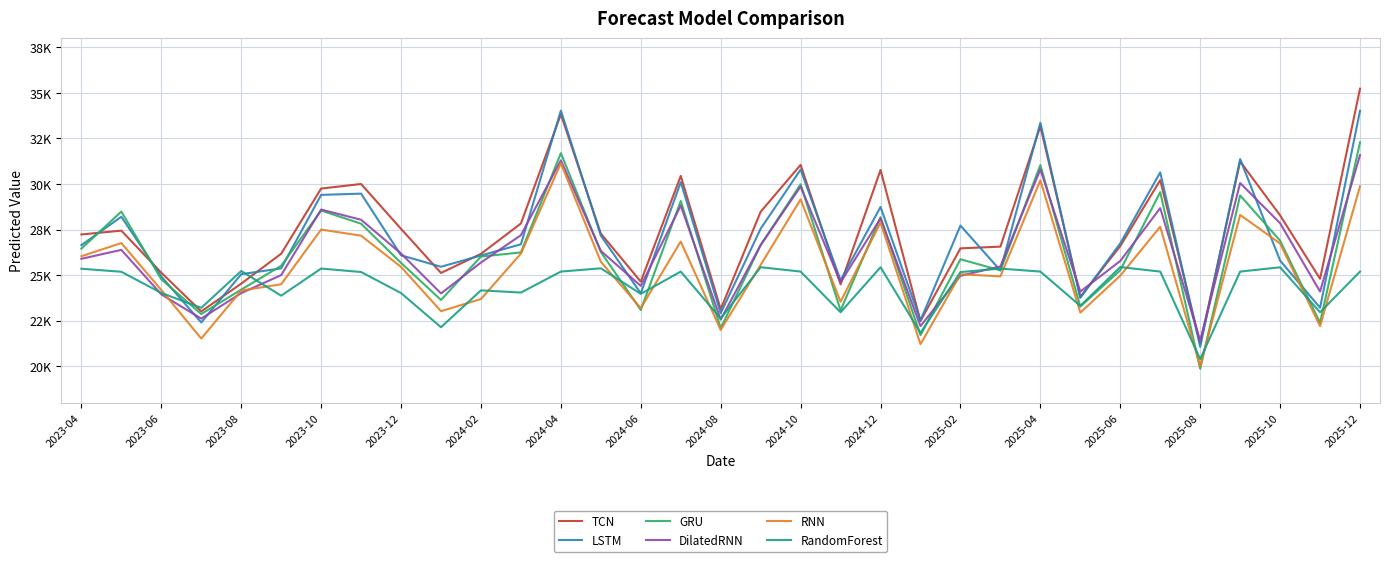

What is the label of the 1st point from the left?

2023-04